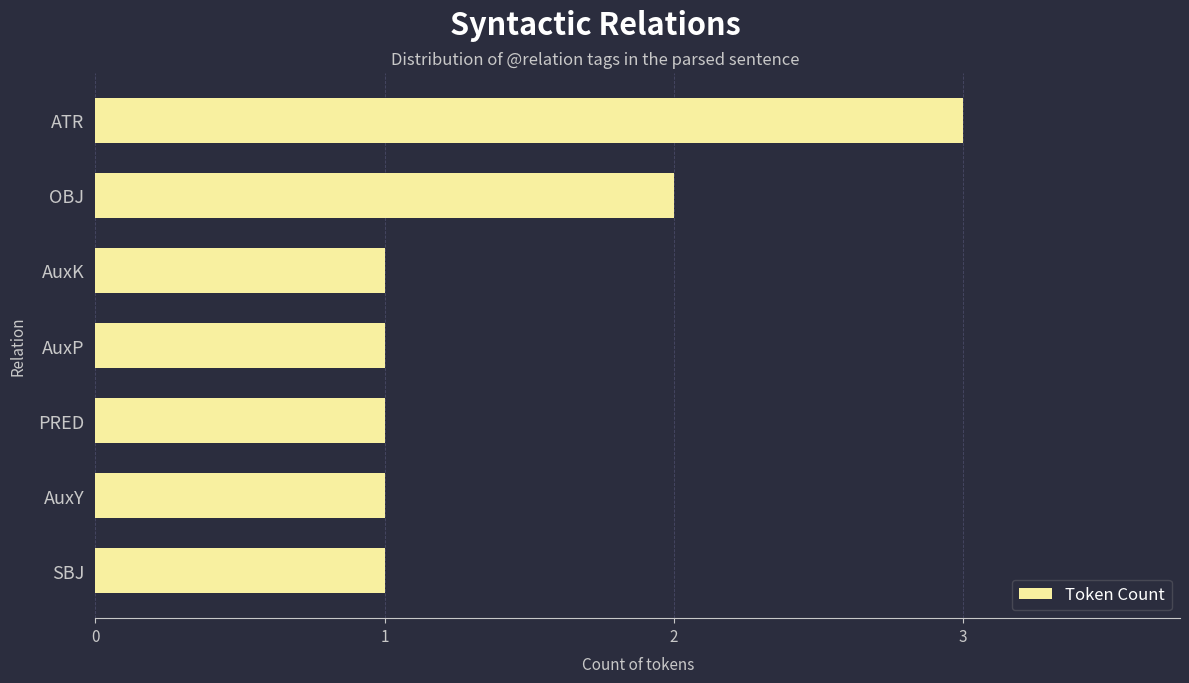

Approximately how many times larger is the value at PRED compared to AuxK?

1.0